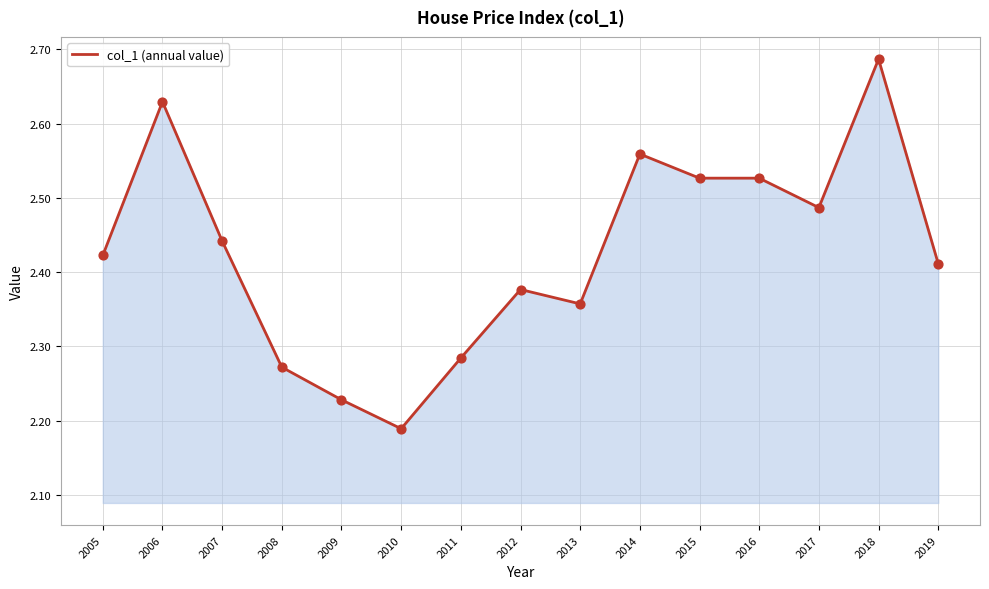

Approximately how many times larger is the value at 2006 compared to 2019?

1.1